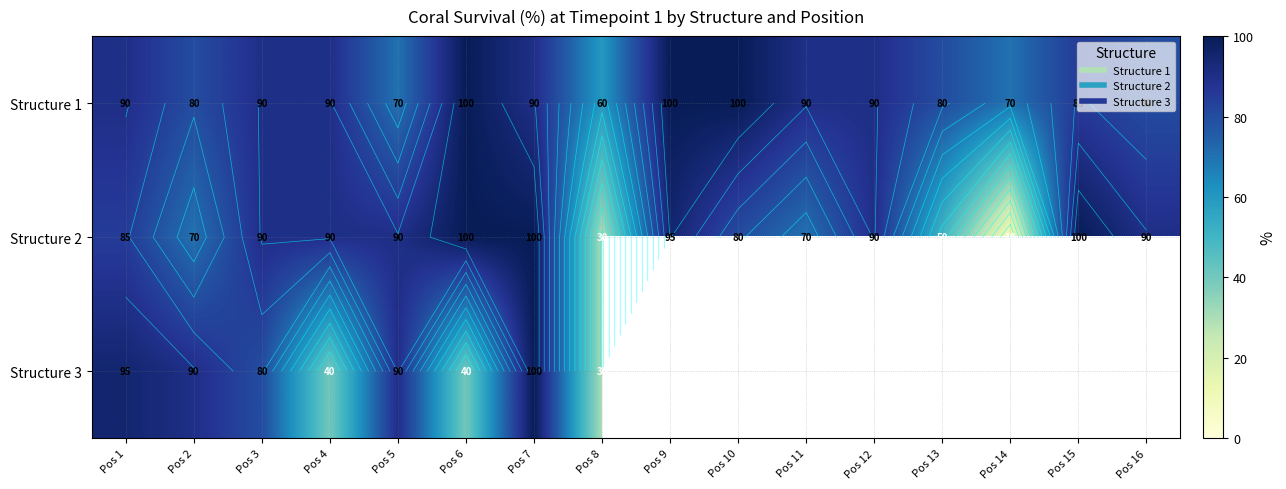

How many values in the Structure 2 series exceed 90?

4